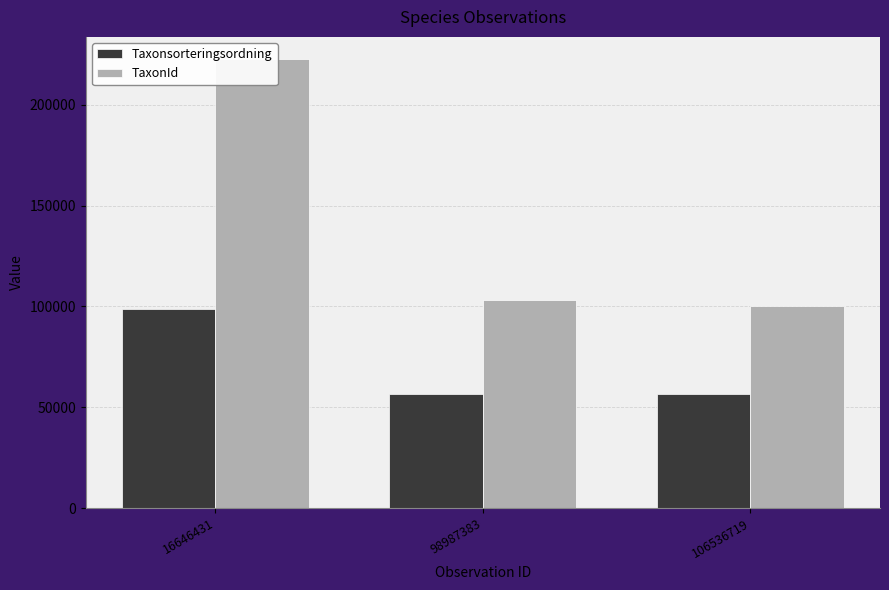

How many groups of bars are there?

3